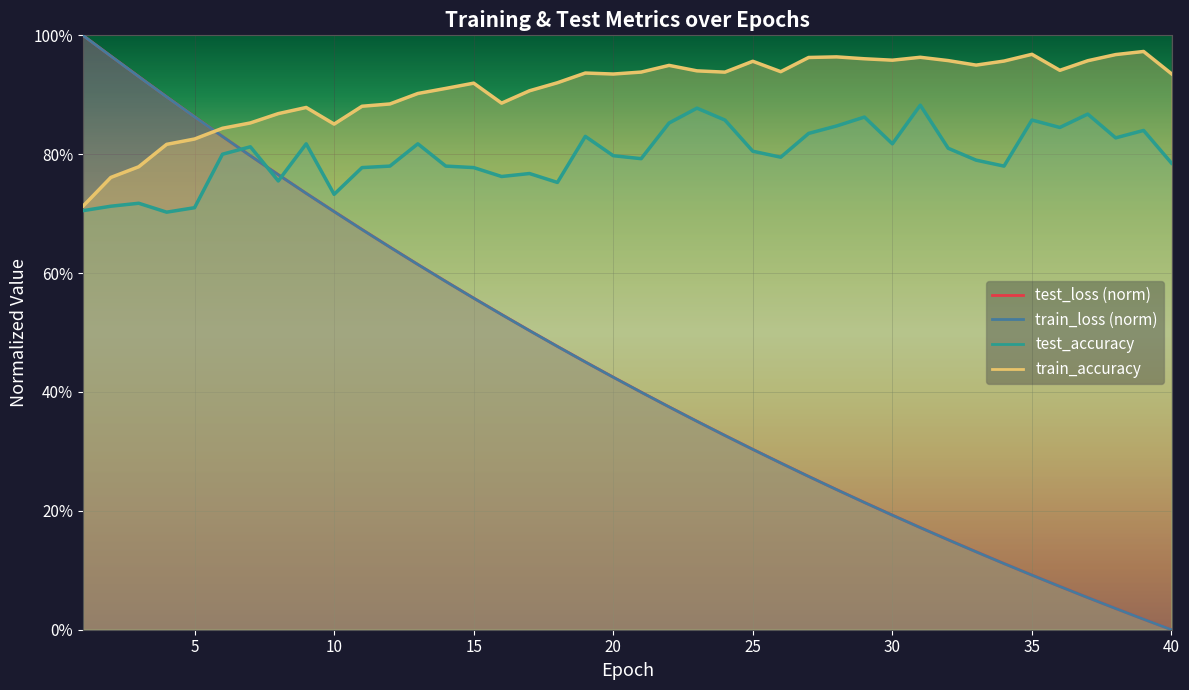

Which series has the largest total across all categories?

train_accuracy